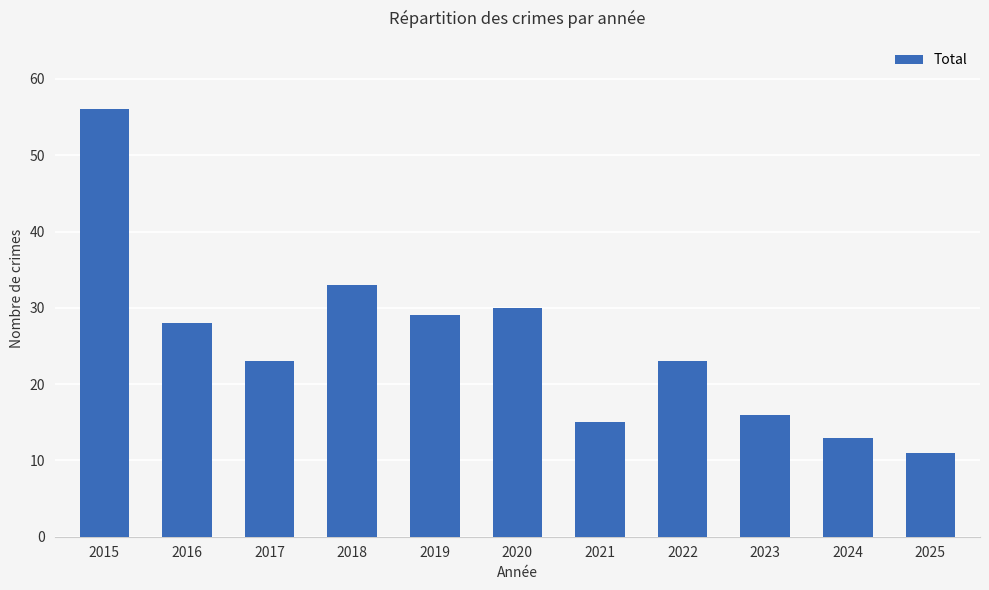

Is it true that the value at 2016 is 28?

True